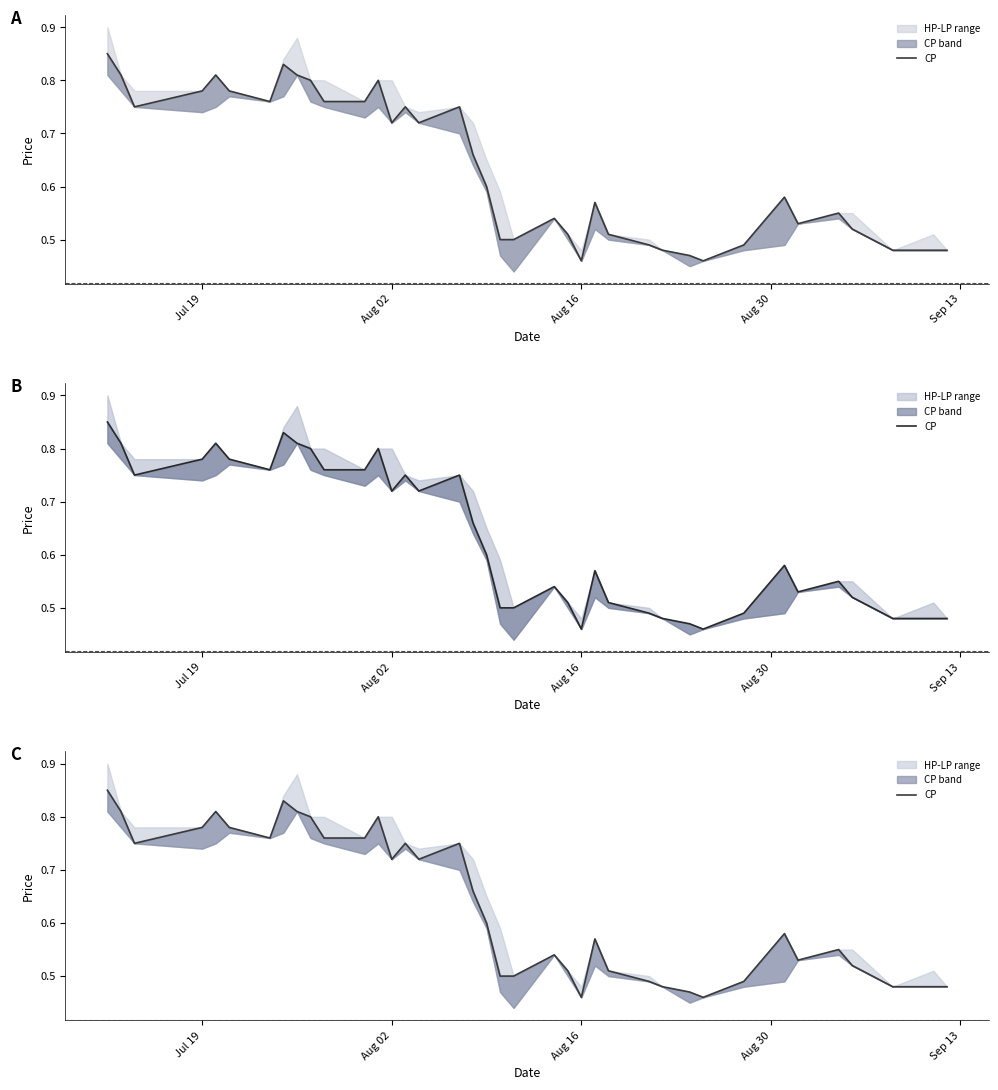

Is it true that the value at 15 is 0.3?

False